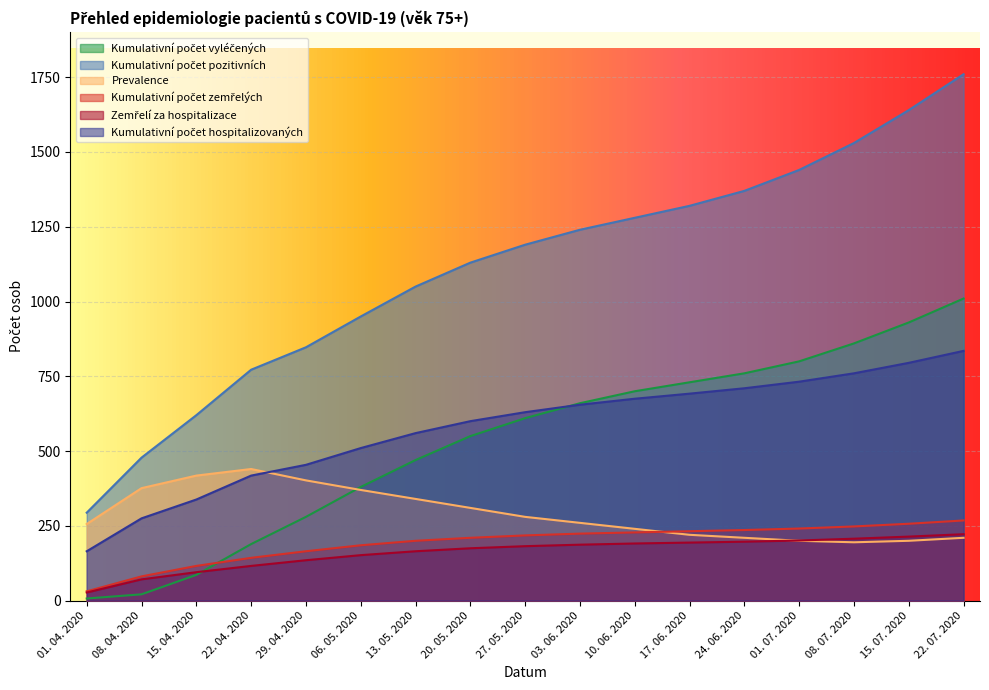

Which series has the largest range (max minus min)?

Kumulativní počet pozitivních